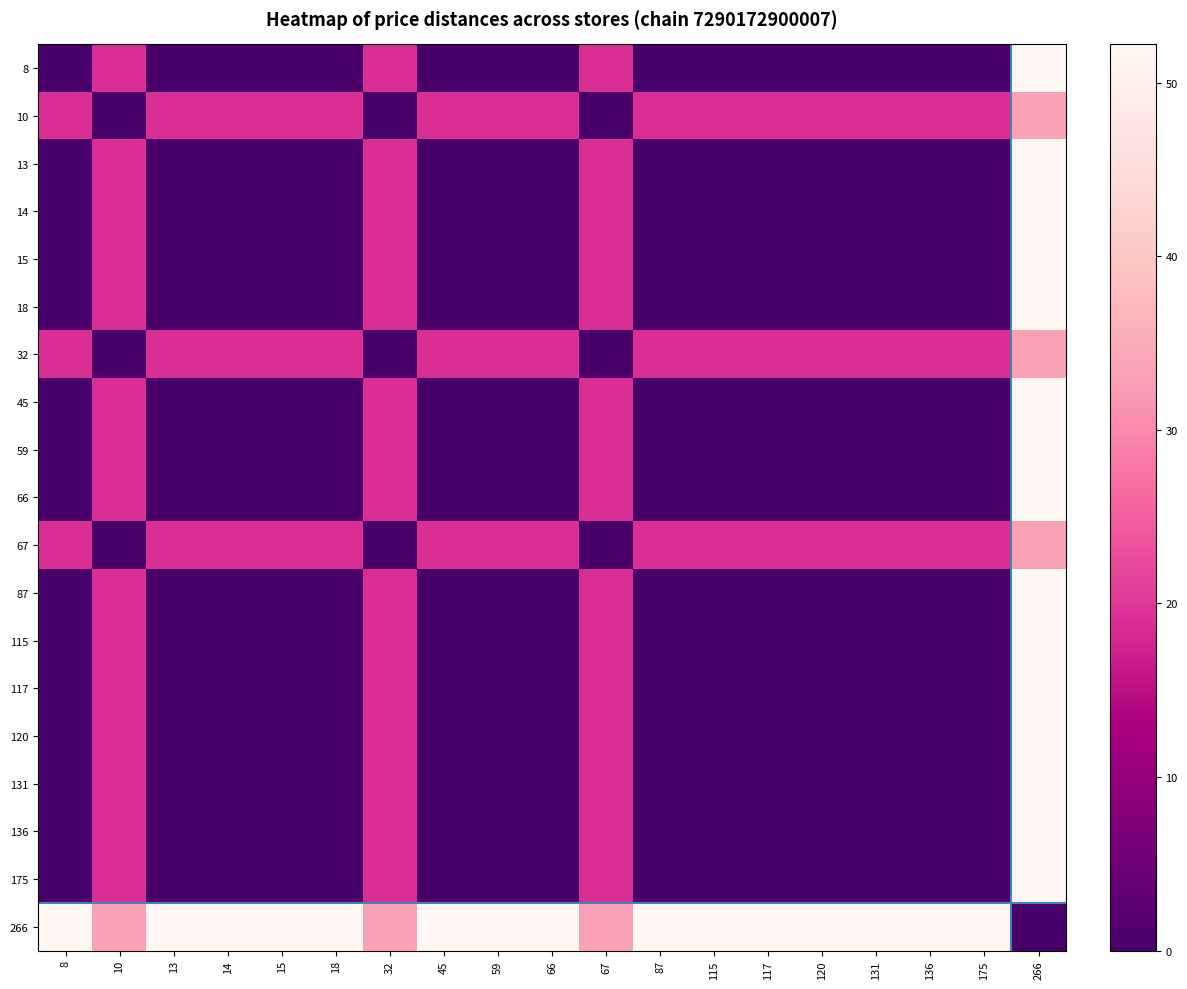

Between 32 and 175, which is larger?

32